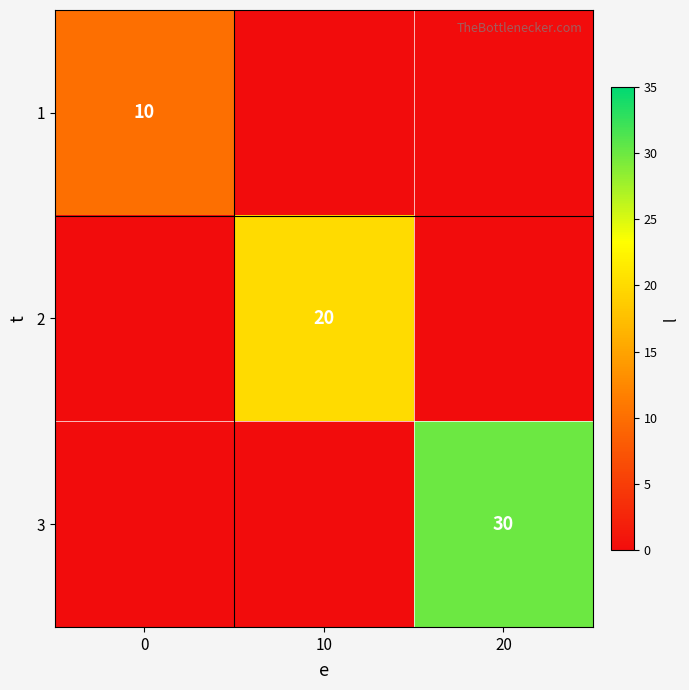

True or false: 3 has a value of 30 at 20.

True